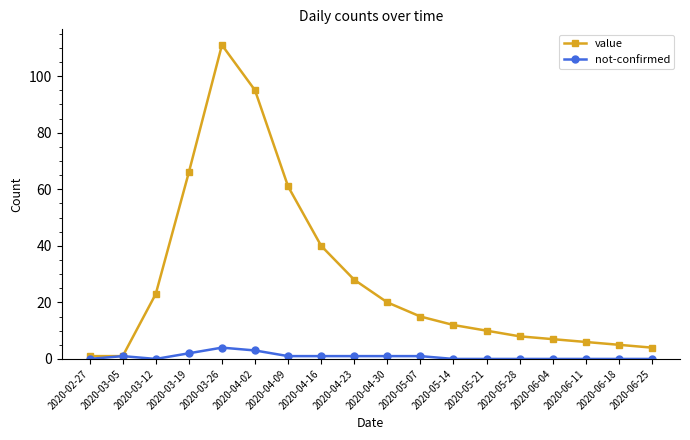

At which category does not-confirmed reach its first local peak?

2020-03-05